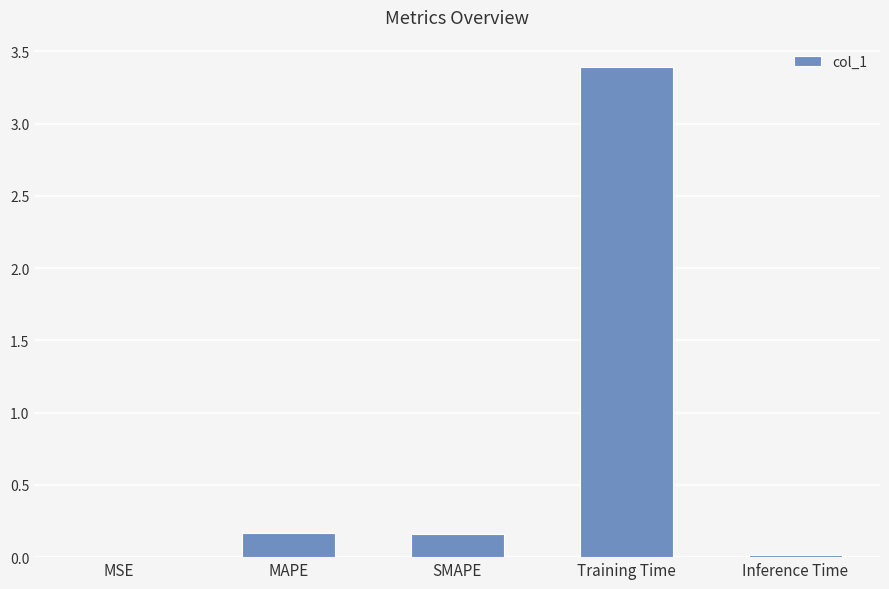

At which category does the chart reach its peak across all series?

Training Time